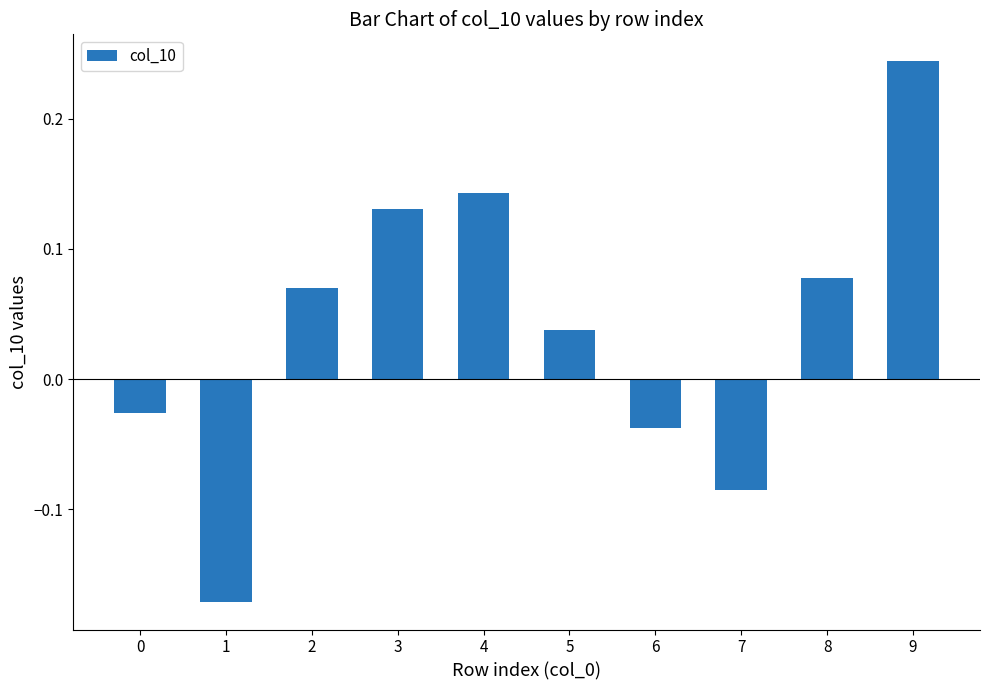

What is the sum of all values?

0.4